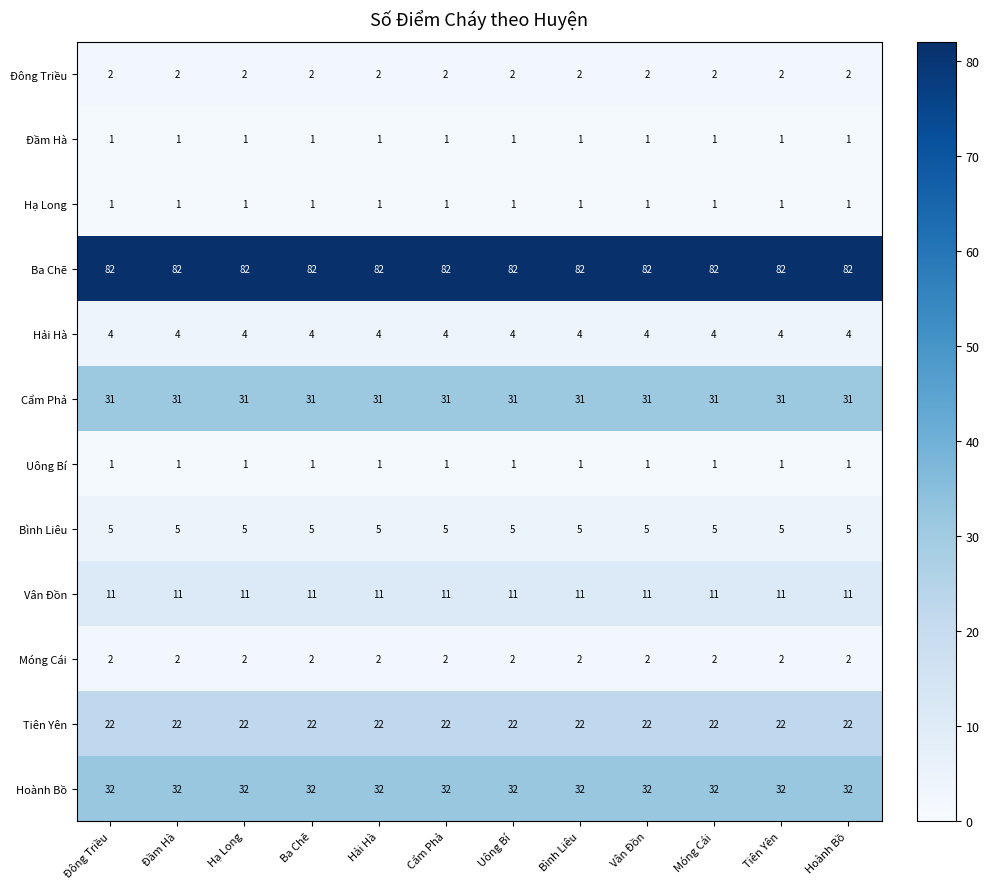

What is the highest value of the Hải Hà series?

4